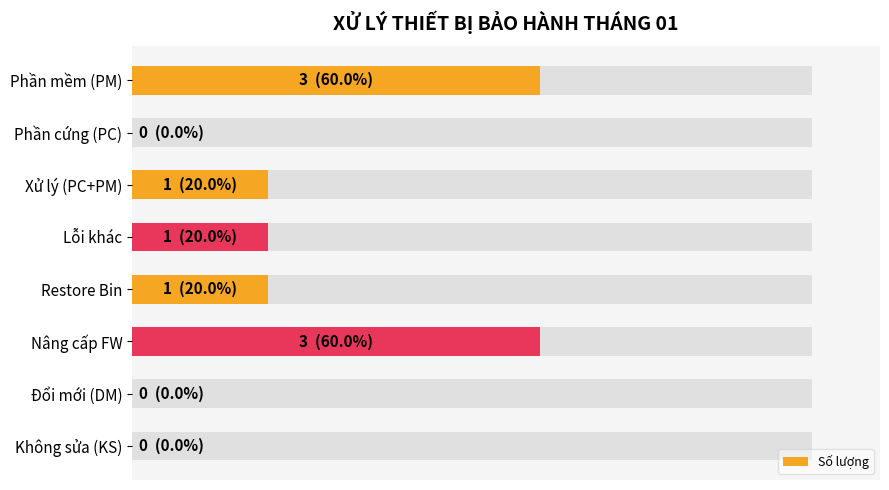

How many bars are there in total?

8